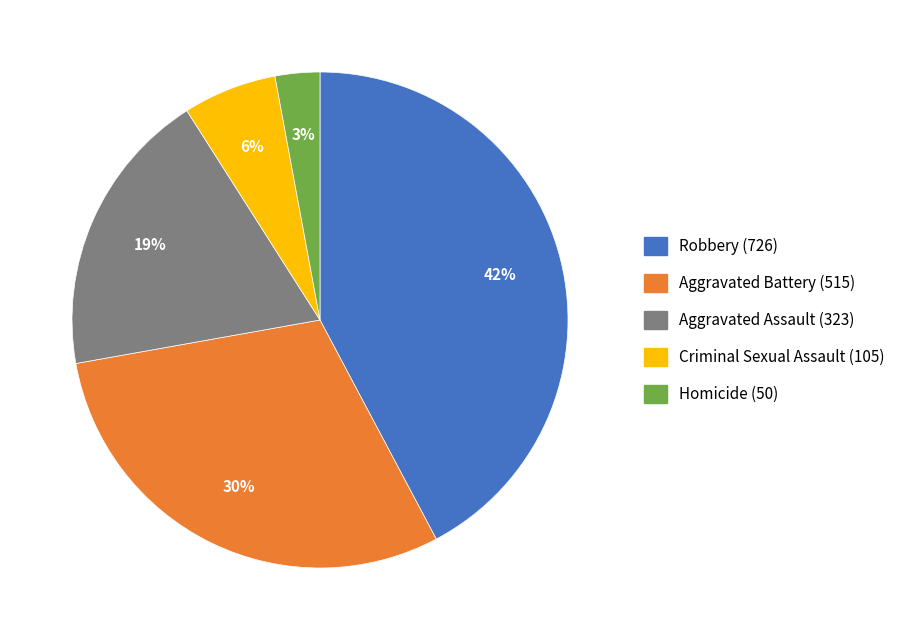

Is it true that Robbery (726) is 42% of the pie?

True